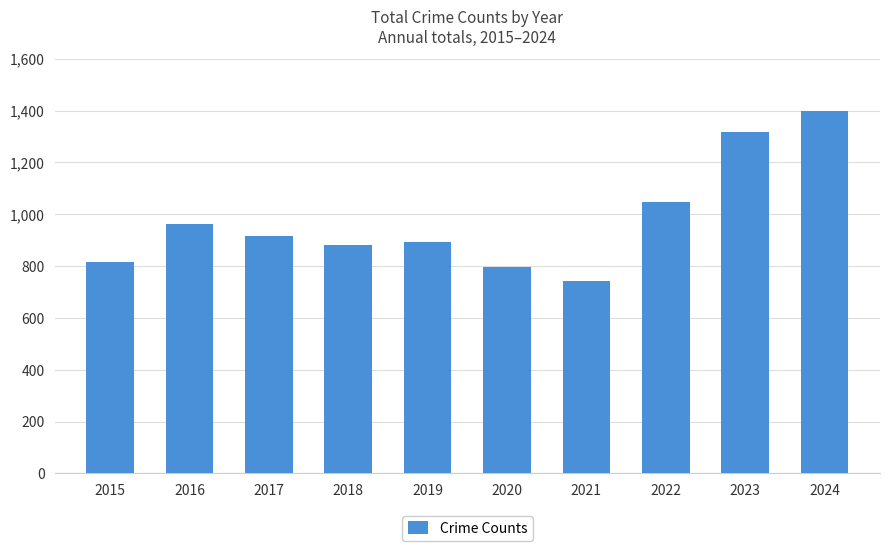

The chart shows a value of 428 at 2015. True or false?

False